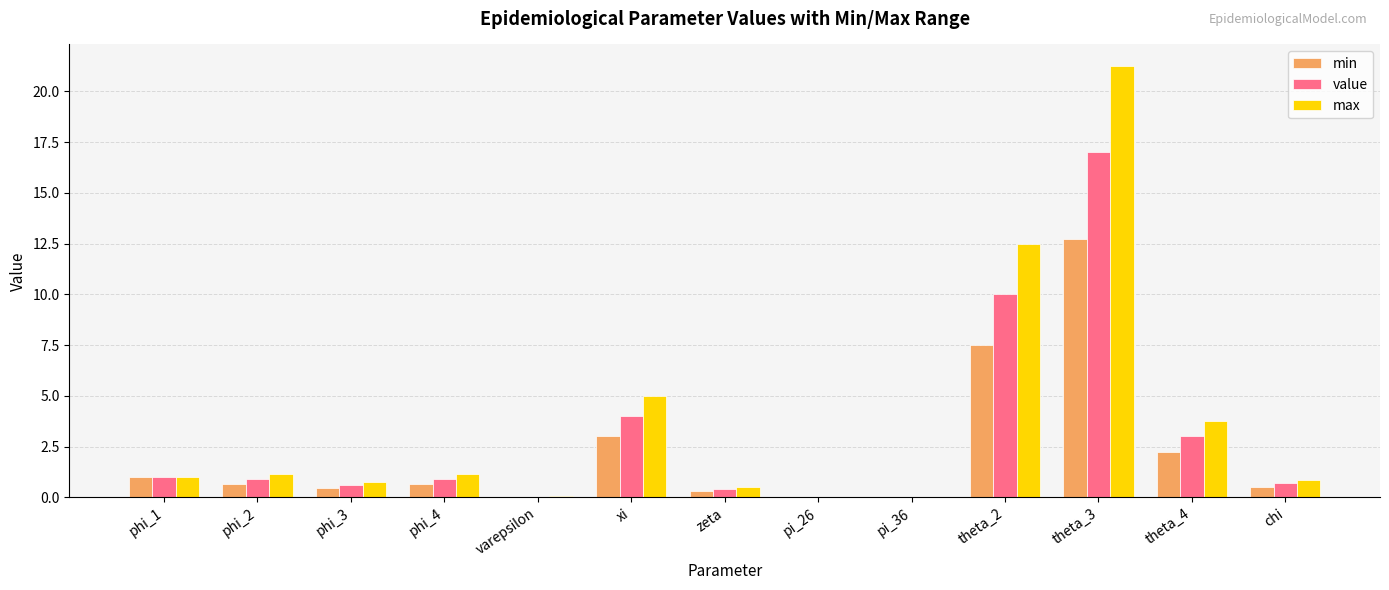

What is the sum of all min values?

29.2